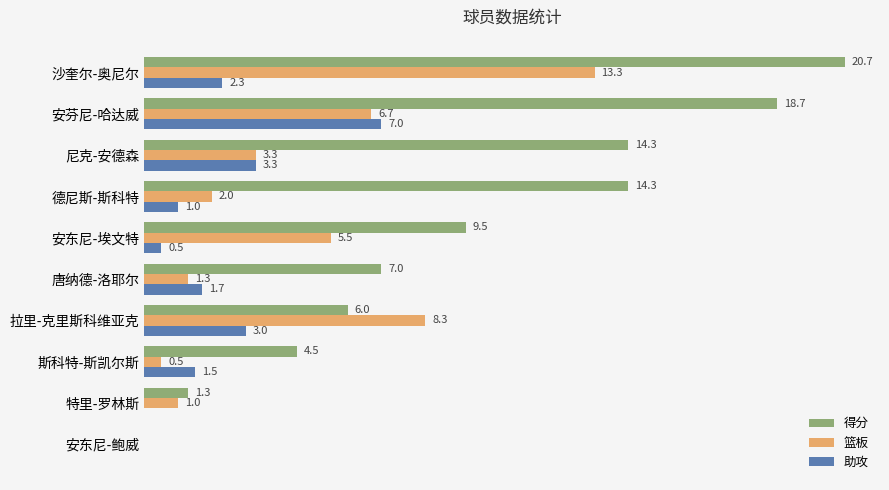

At which category does the chart reach its peak across all series?

沙奎尔-奥尼尔